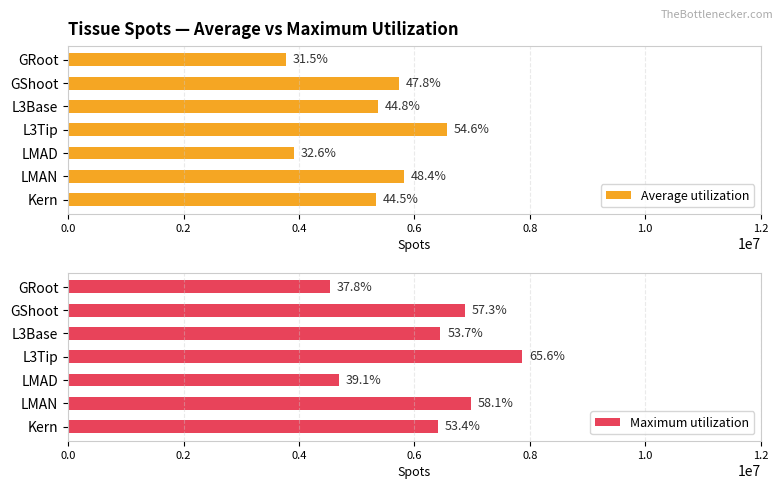

How many data points in Maximum utilization are less than 6448639?

3